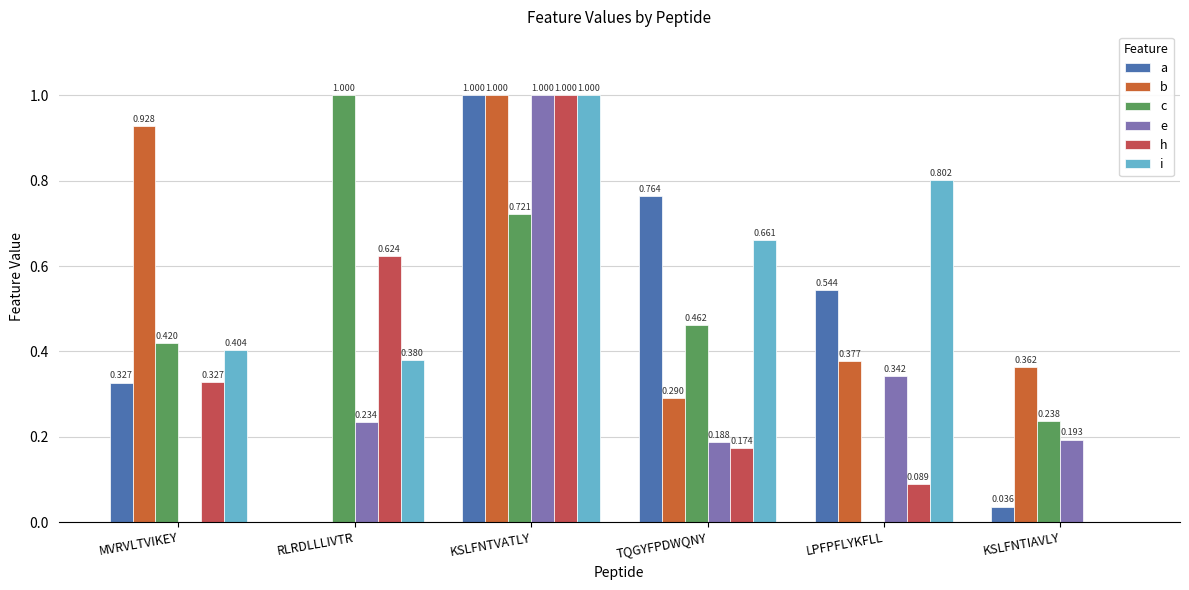

What is the highest value of the a series?

1.0